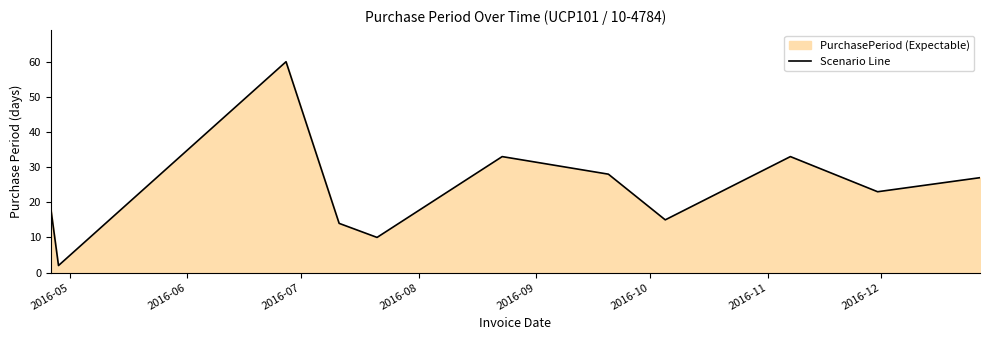

What is the maximum value shown in the chart?

60